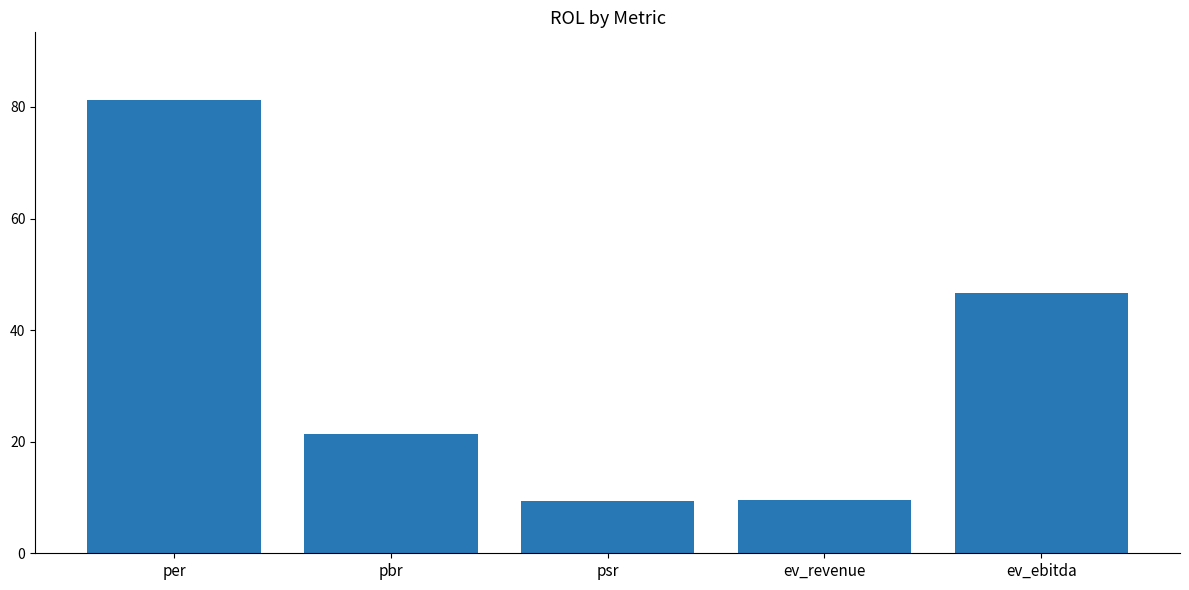

What position from the left is ev_revenue?

4